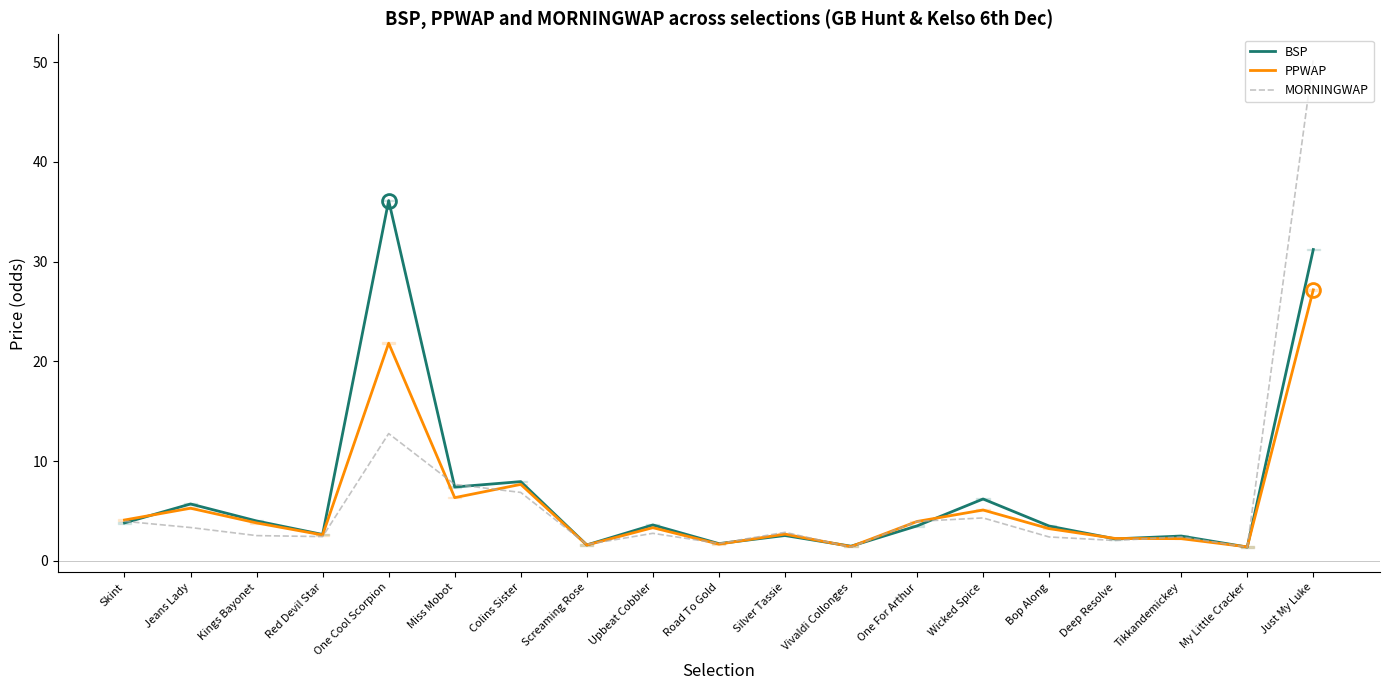

What is the value of the BSP point at the 16th from the left?

2.2